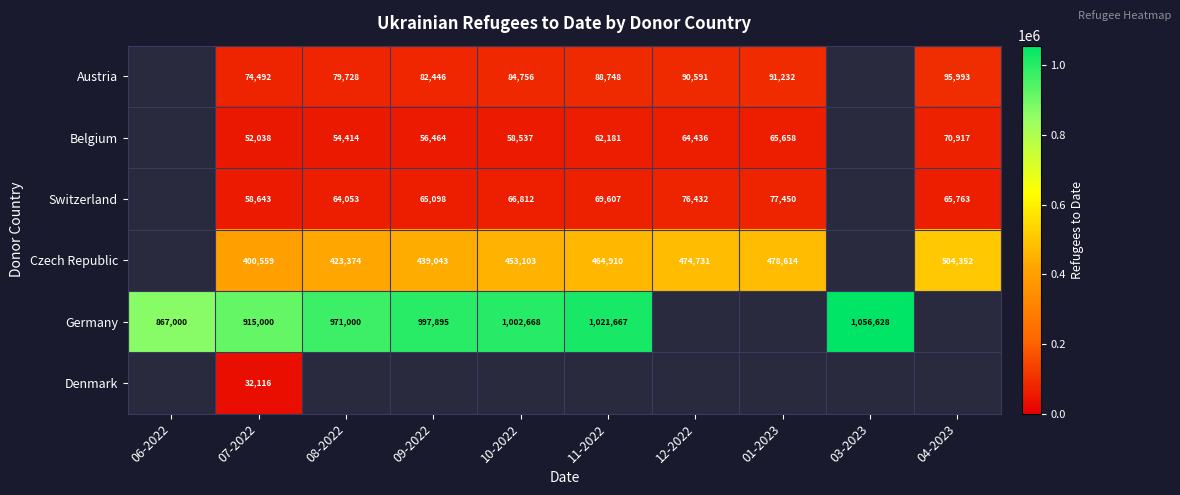

Is it true that Switzerland equals 23906 at 10-2022?

False